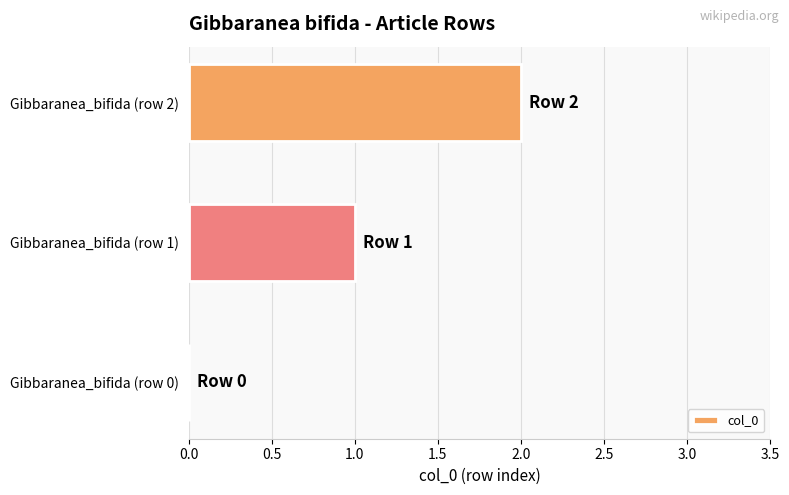

Is it true that the value at Gibbaranea_bifida (row 1) is 2?

False